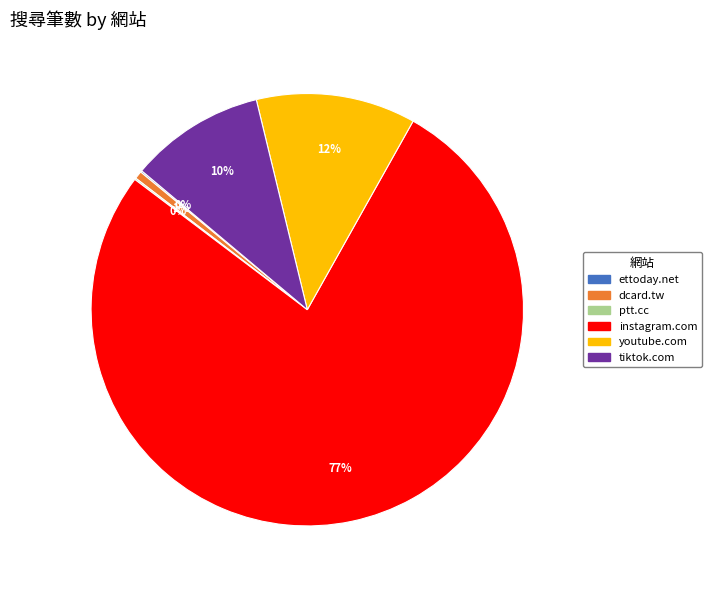

What is the largest slice in the pie chart?

instagram.com